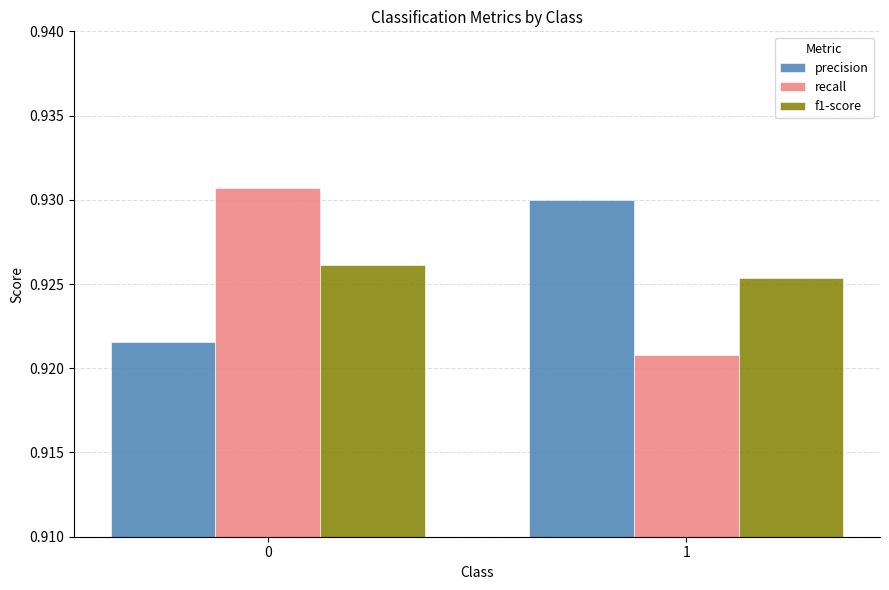

Is the value of recall at 0 greater than the value of f1-score at 0?

Yes